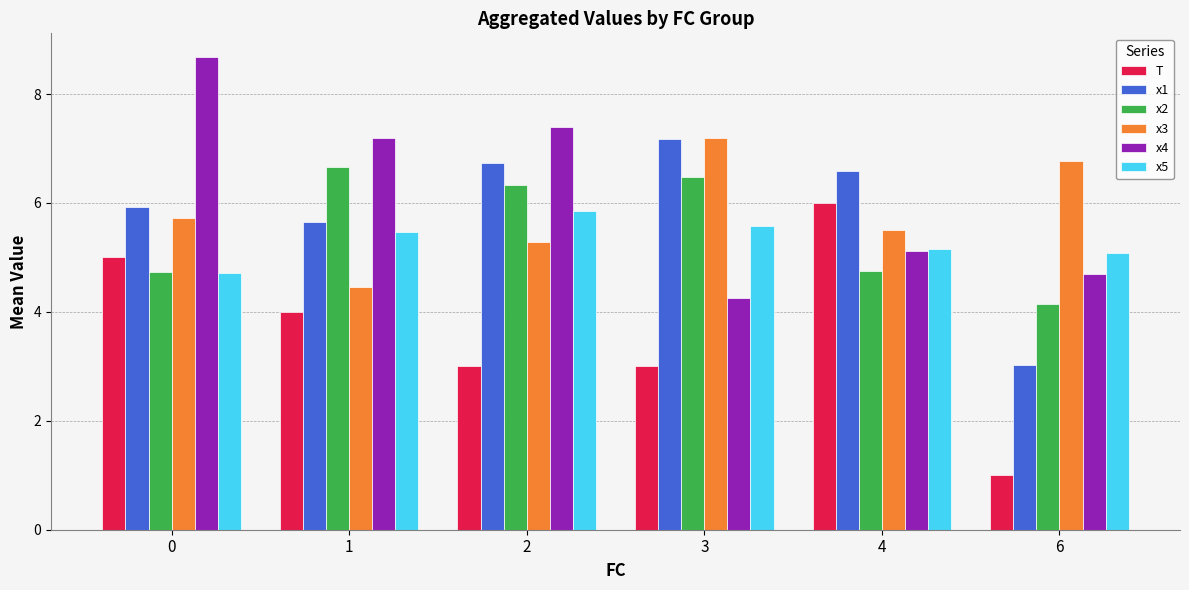

The x2 series shows 8.5 at 4. True or false?

False